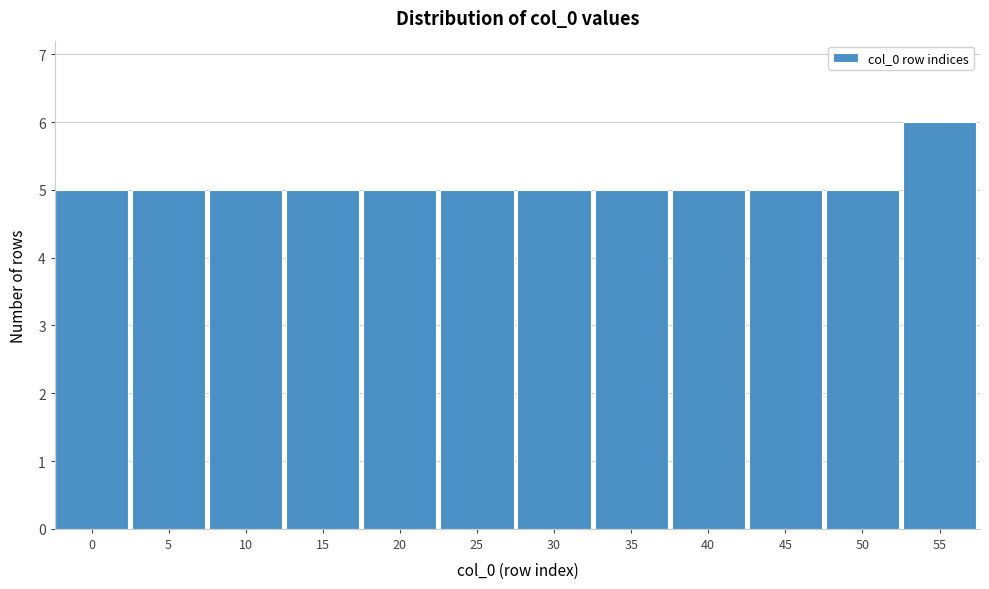

Reading left to right, transcribe all the data shown in this chart.

5	5	5	5	5	5	5	5	5	5	5	6